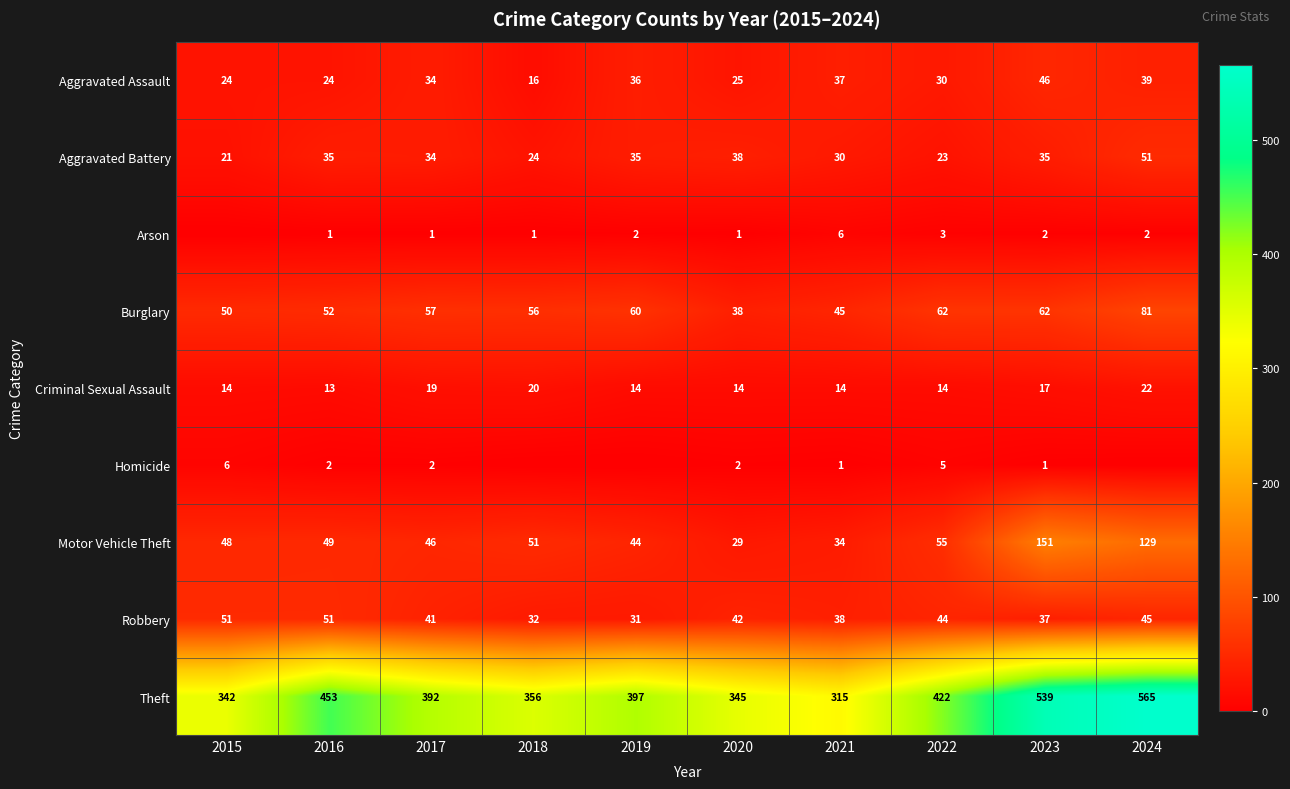

What is the spread (max minus min) of values at 2022?

419